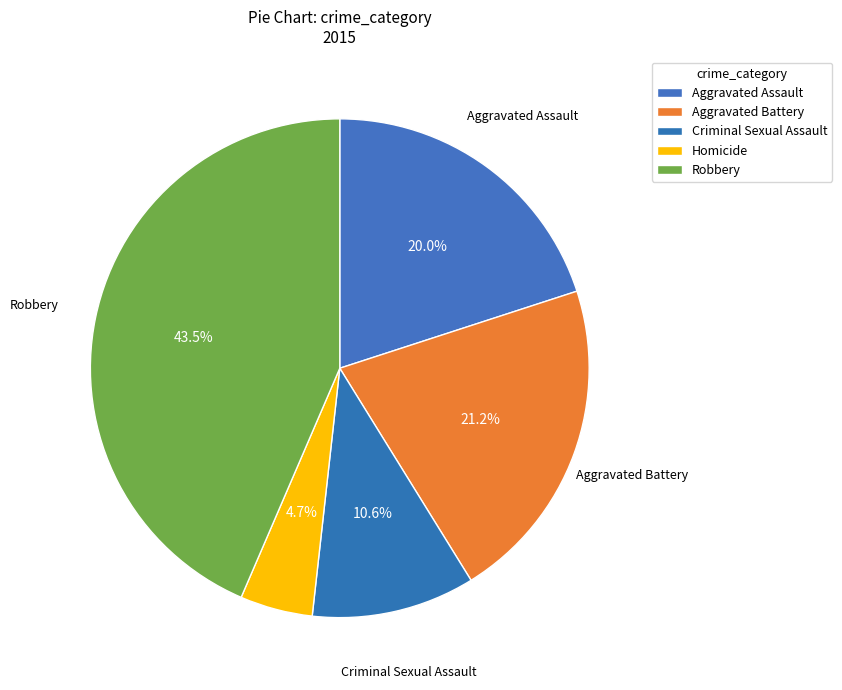

What is the ratio of the value at Robbery to the value at Homicide?

9.2